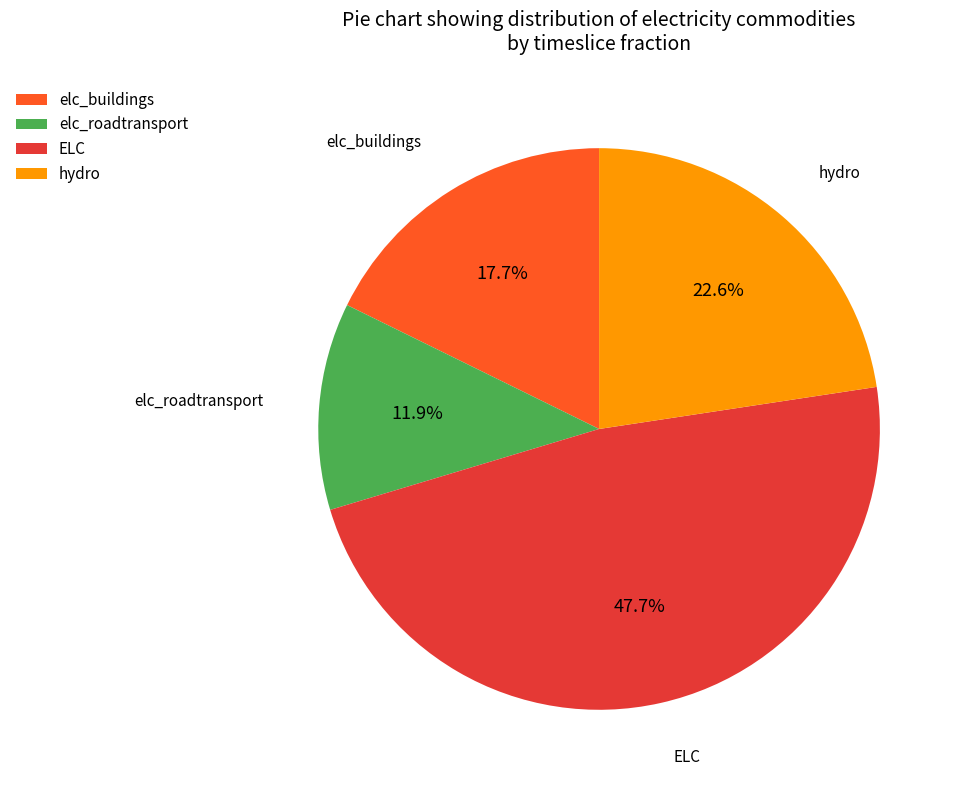

Rank the categories by value from lowest to highest.

elc_roadtransport, elc_buildings, hydro, ELC